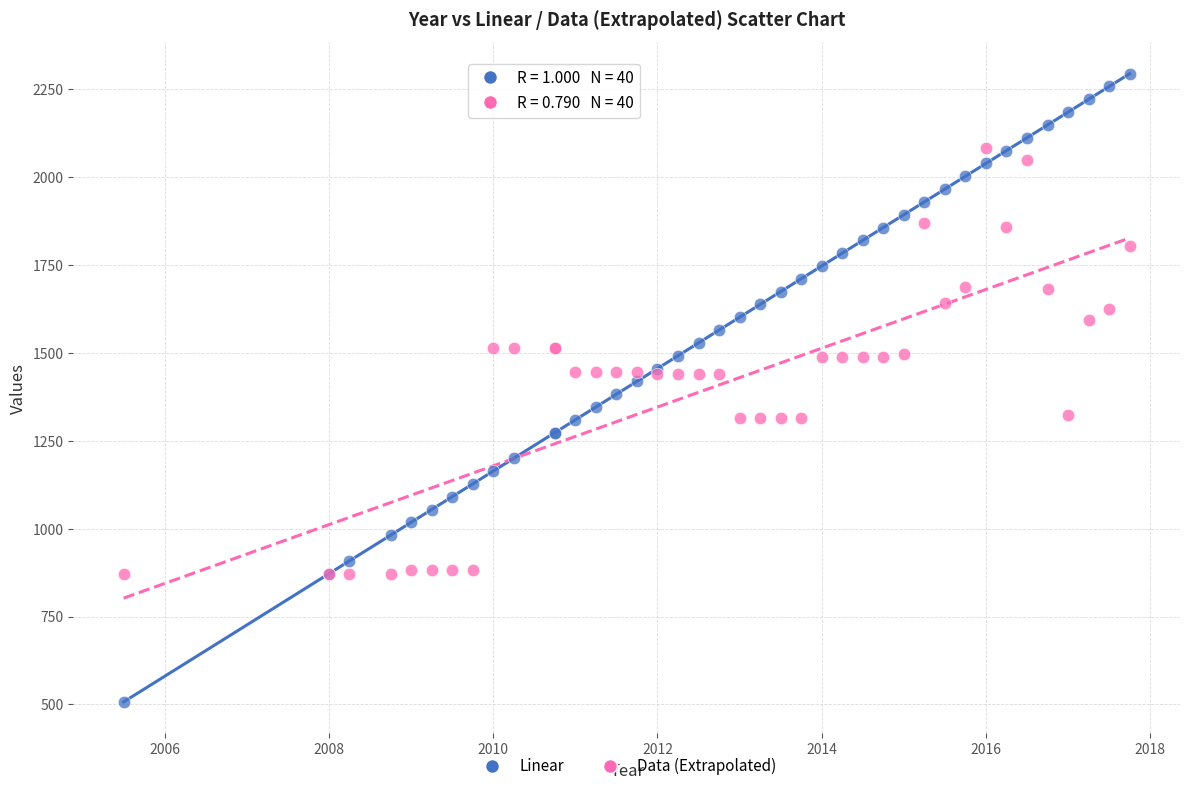

What are all the series names shown in the legend?

Linear, Data (Extrapolated)